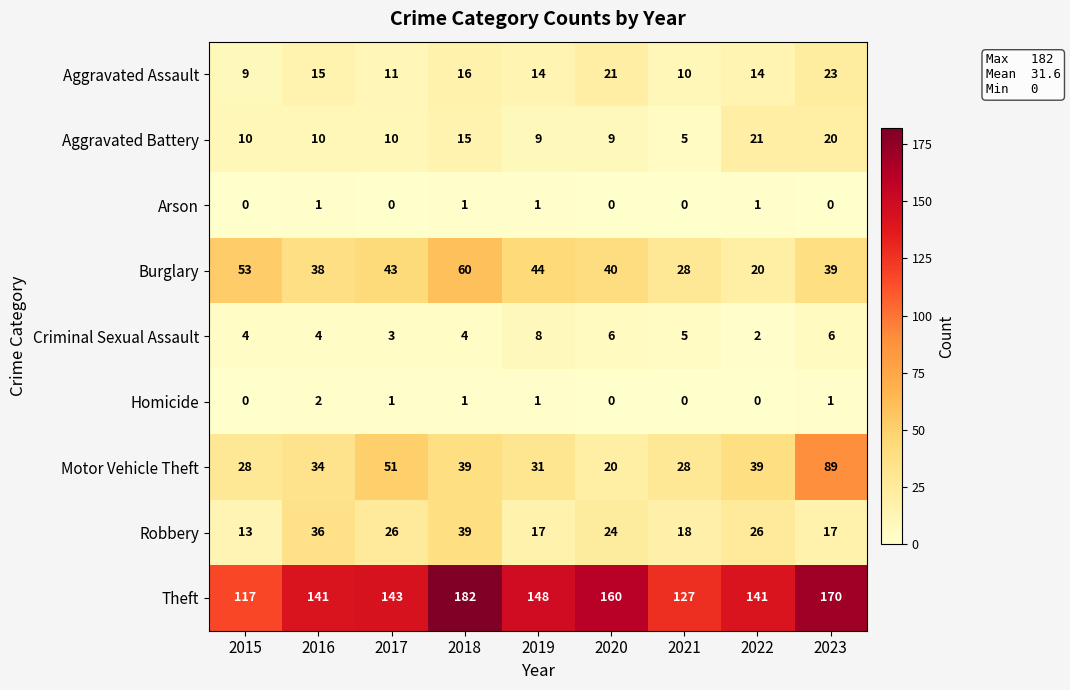

Which series has the largest range (max minus min)?

Motor Vehicle Theft